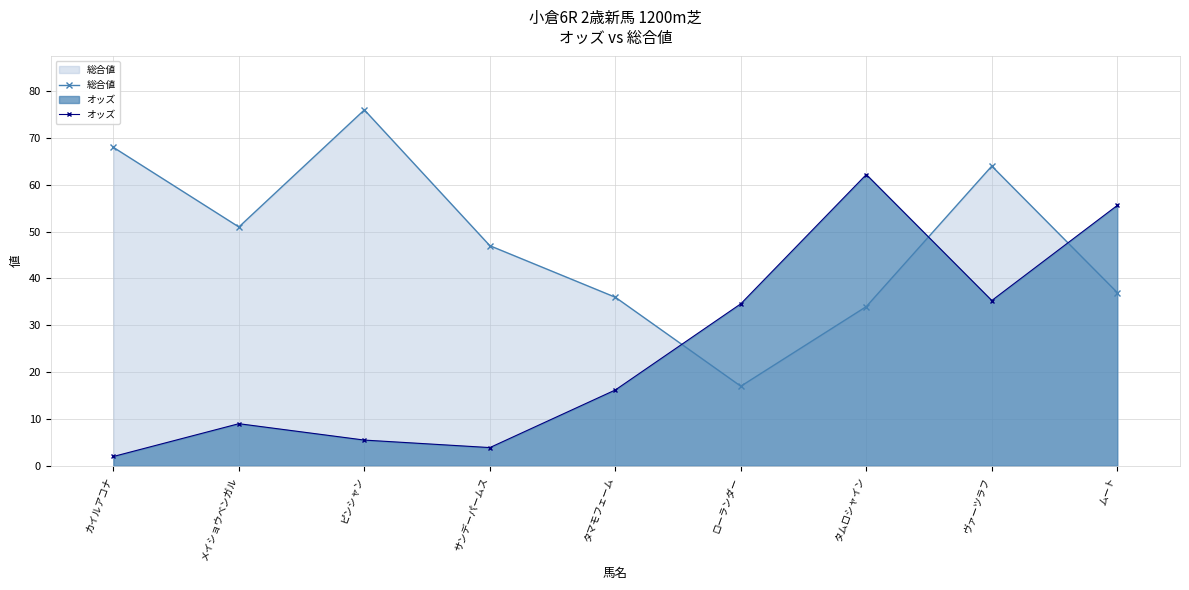

In オッズ, how many points are lower than both neighbors (excluding endpoints)?

2